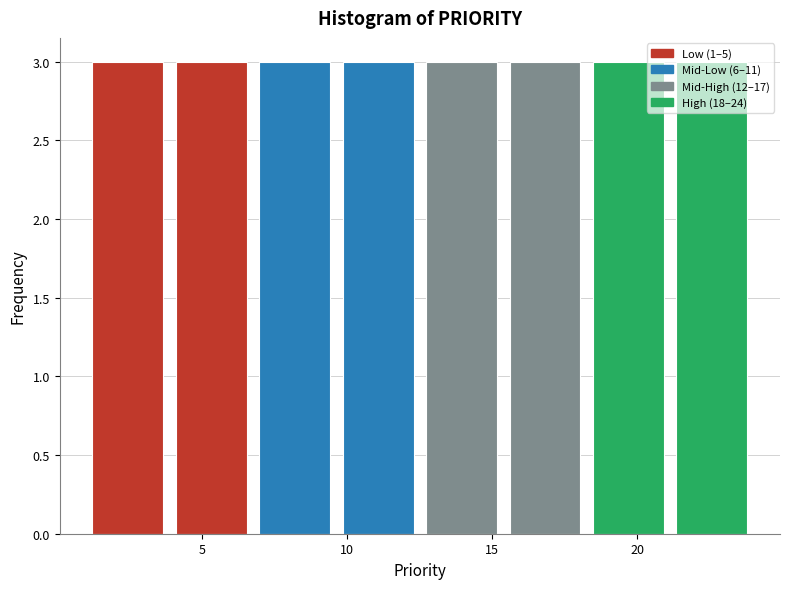

Reading left to right, transcribe this chart: for each bar, give the range it covers on the x-axis and its height. Neither the bar edges nor the heights are printed on the chart, so give them approximately, as read against the axes.

1.0 to 4.0: 3
4.0 to 7.0: 3
7.0 to 9.5: 3
9.5 to 12.5: 3
12.5 to 15.5: 3
15.5 to 18.5: 3
18.5 to 21.0: 3
21.0 to 24.0: 3